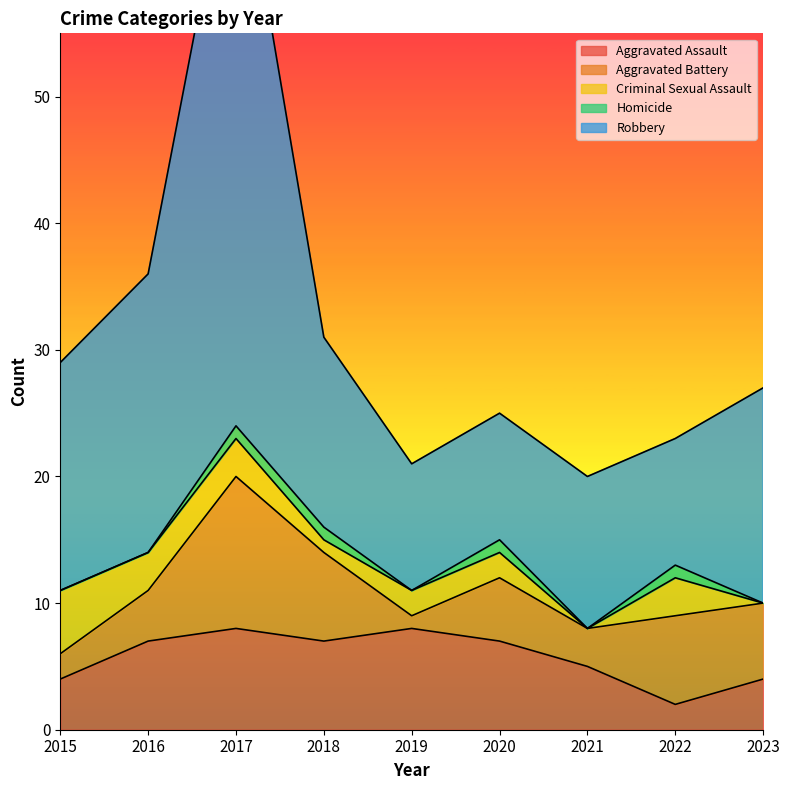

How many data points in Robbery are above 15?

4